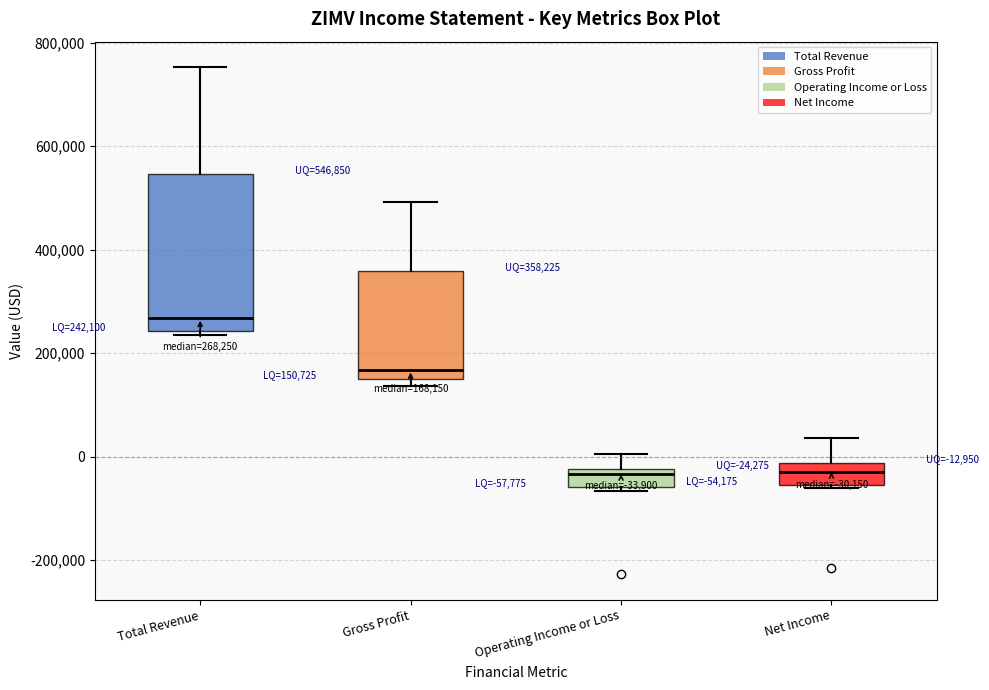

Comparing the boxes themselves (not the whiskers), which one is the tallest?

Total Revenue